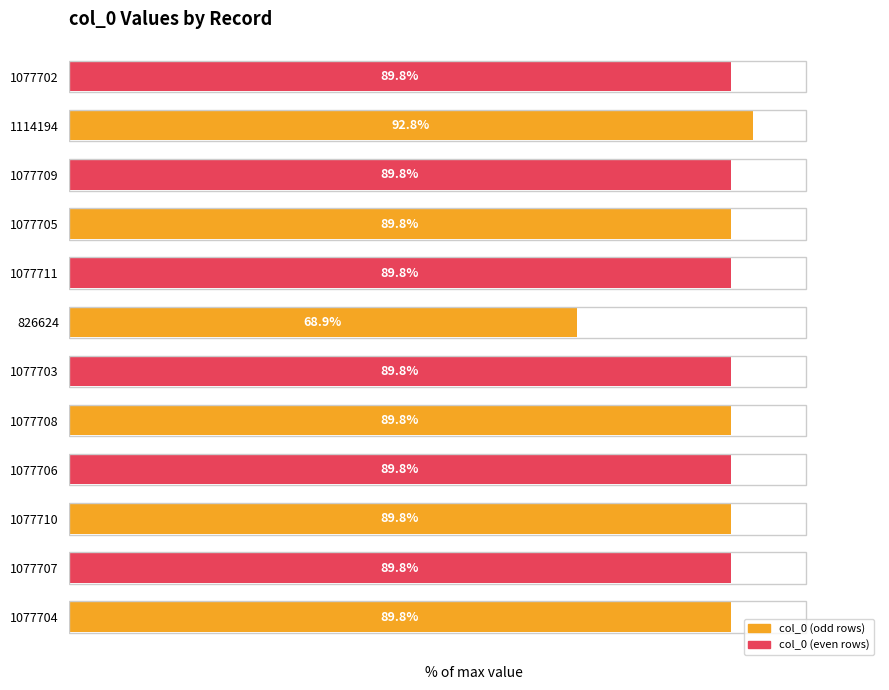

Are the bars horizontal?

Yes